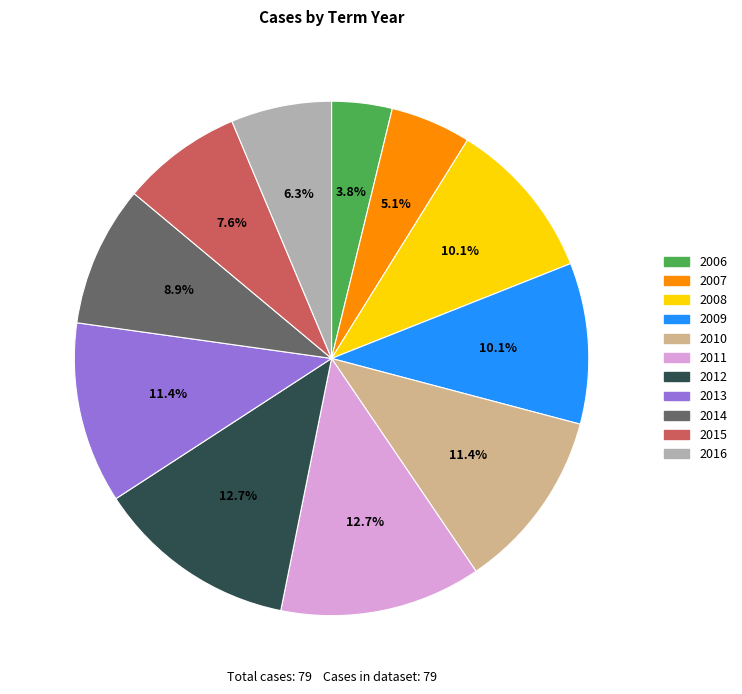

Combined, do 2015 and 2008 account for over 50%?

No